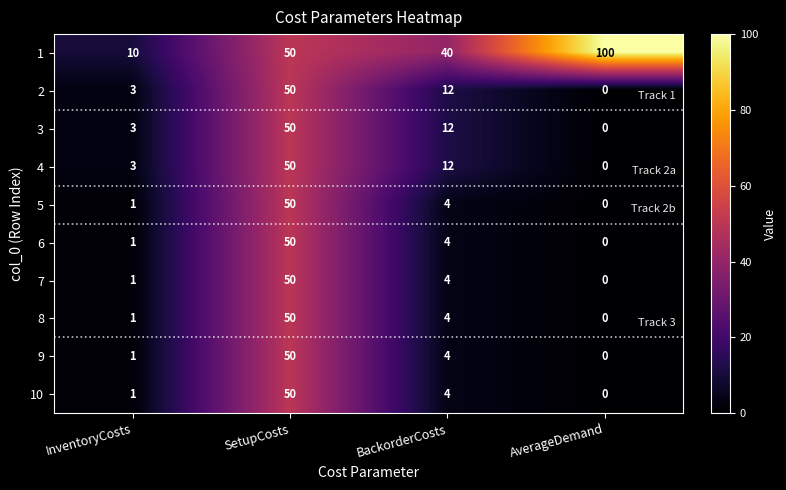

What is the total value across all series at AverageDemand?

100